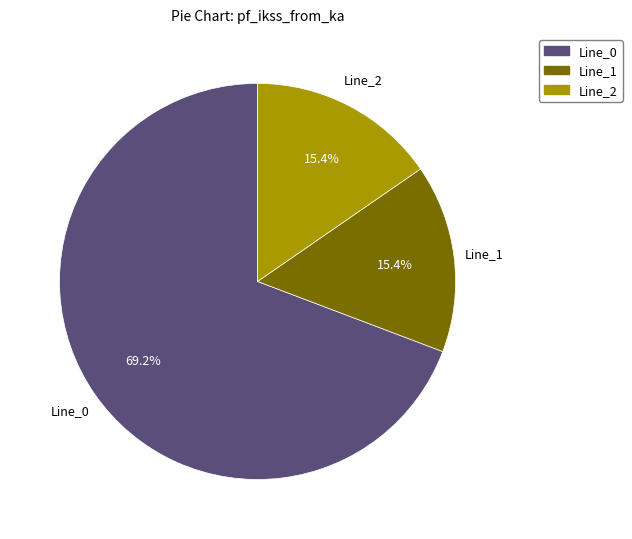

Do Line_1 and Line_0 together represent more than half of the pie?

Yes